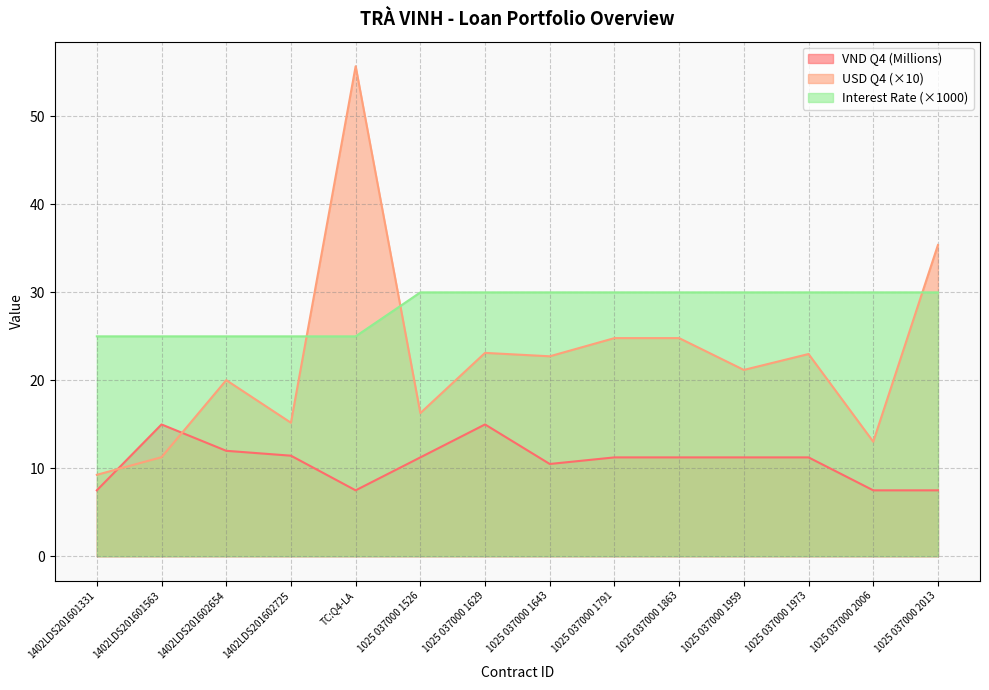

Which category has the lowest value in the VND Q4 series?

1402LDS201601331